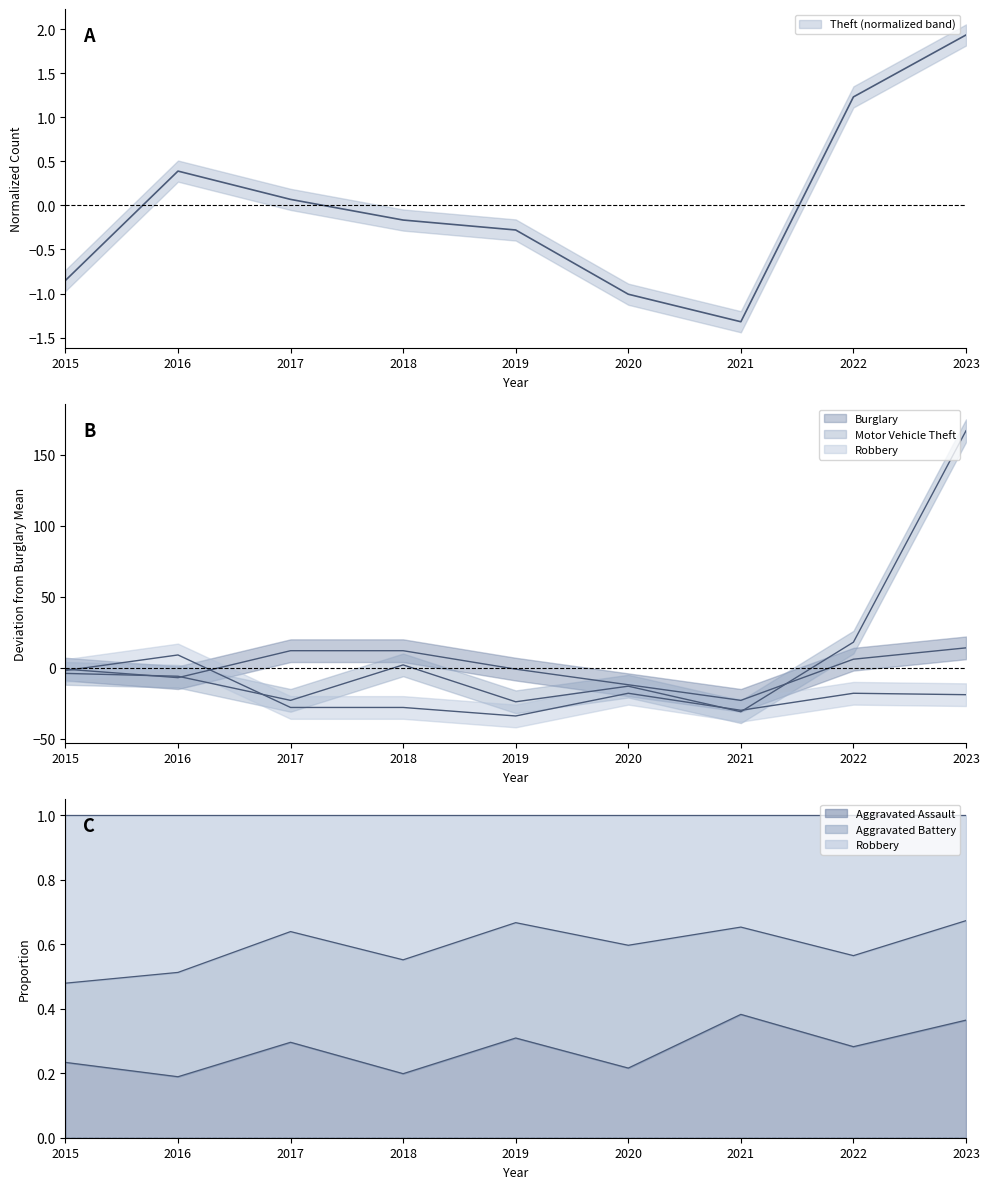

Where does the Motor Vehicle Theft series first go above -6?

2015